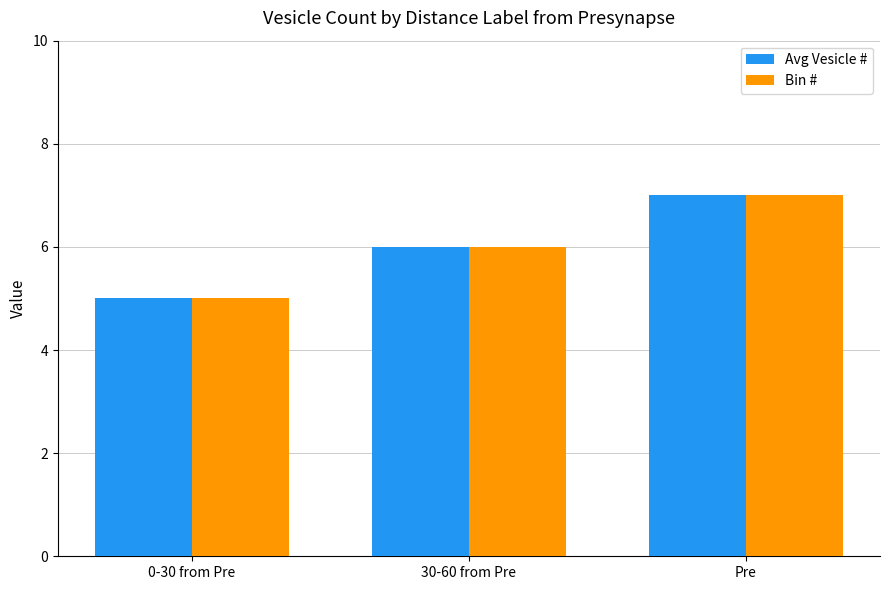

What value does the Avg Vesicle # series have at Pre?

7